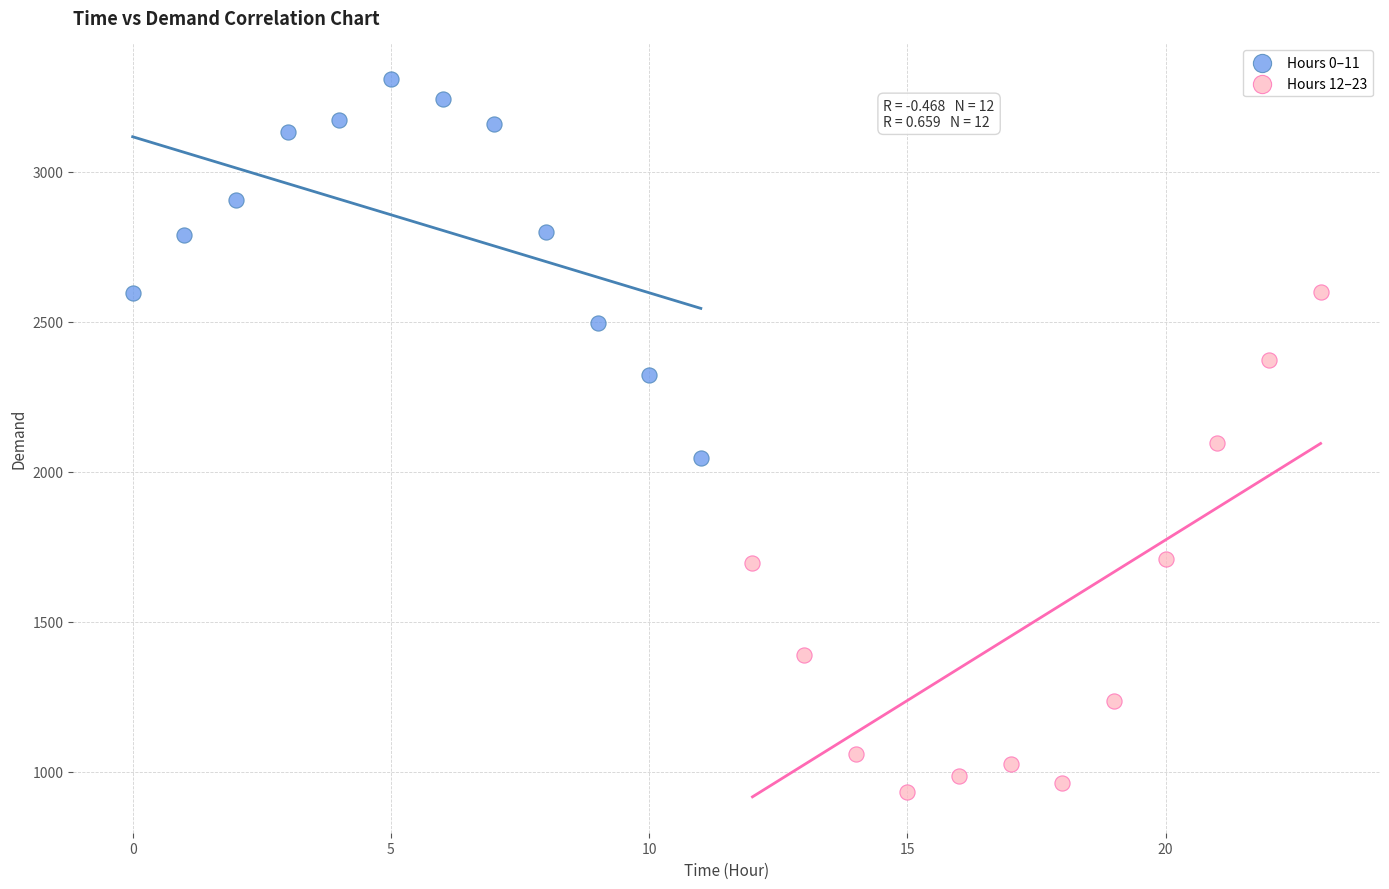

Which series reaches the minimum Y coordinate?

Hours 12–23